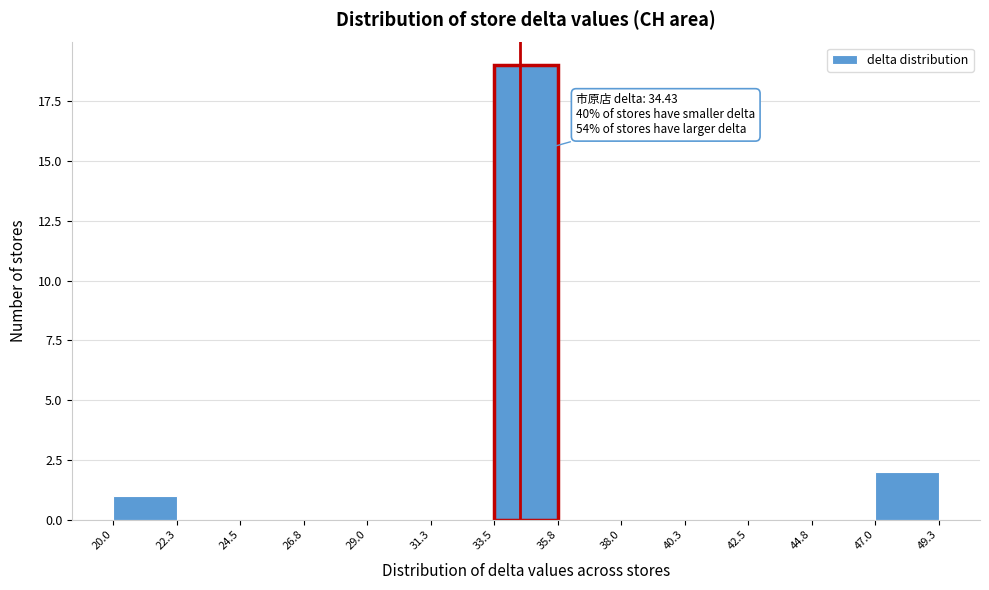

Over which range of the x-axis is the bar tallest?

33.5 to 35.8